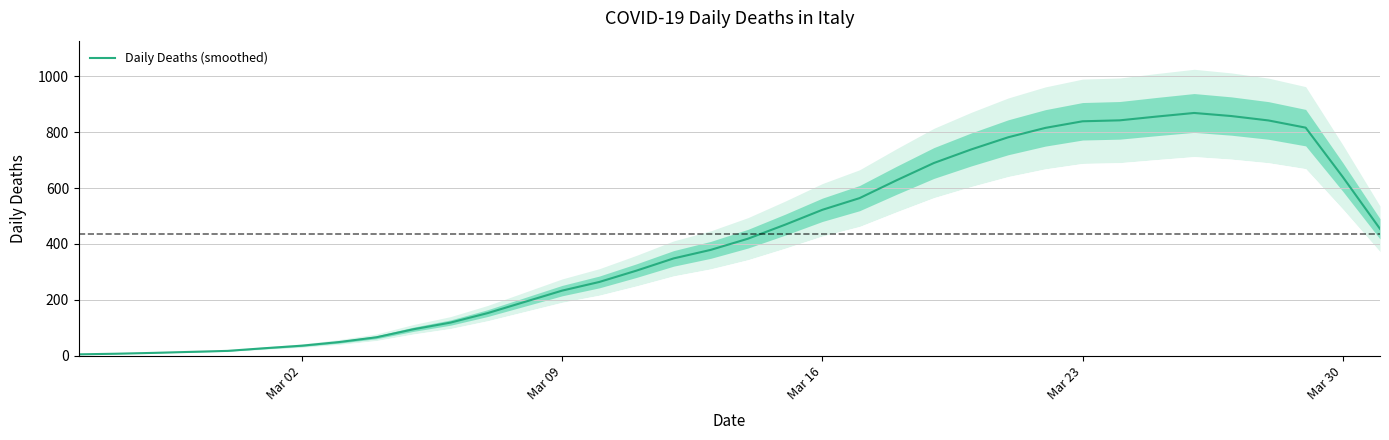

What is the value of the 30th point from the left?

856.0